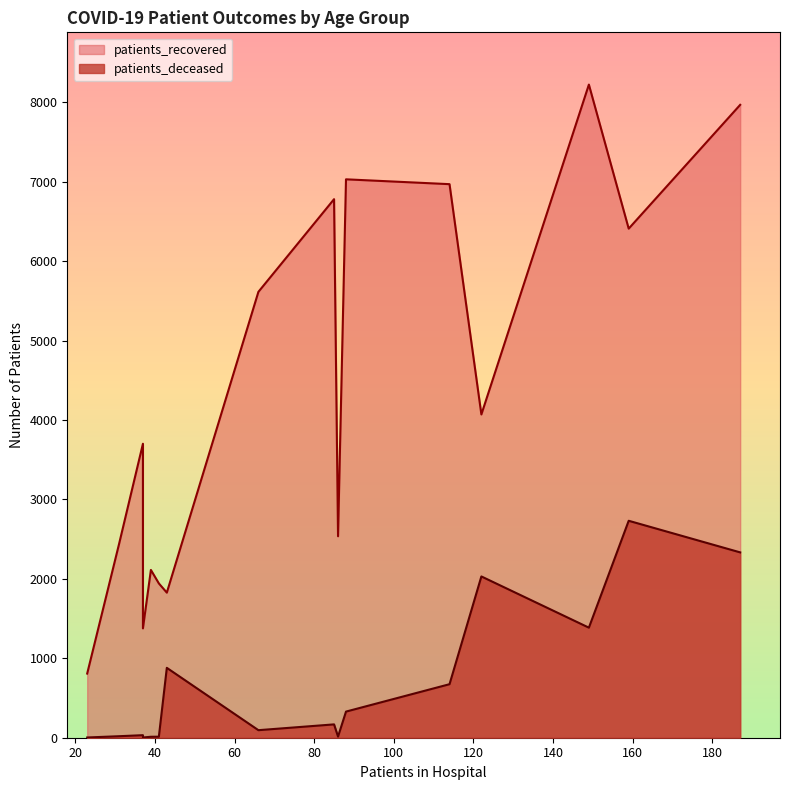

True or false: patients_recovered and patients_deceased intersect in this chart.

False